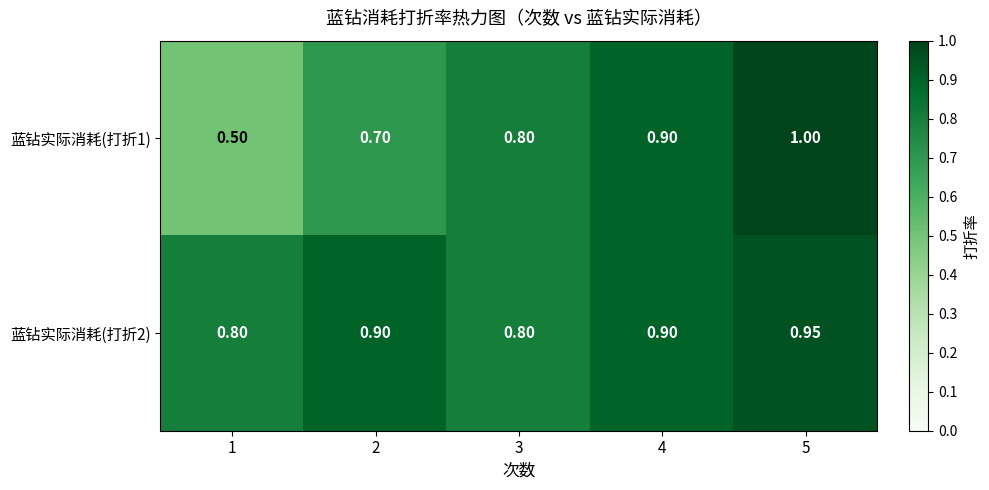

What is the total value across all series at 4?

1.8